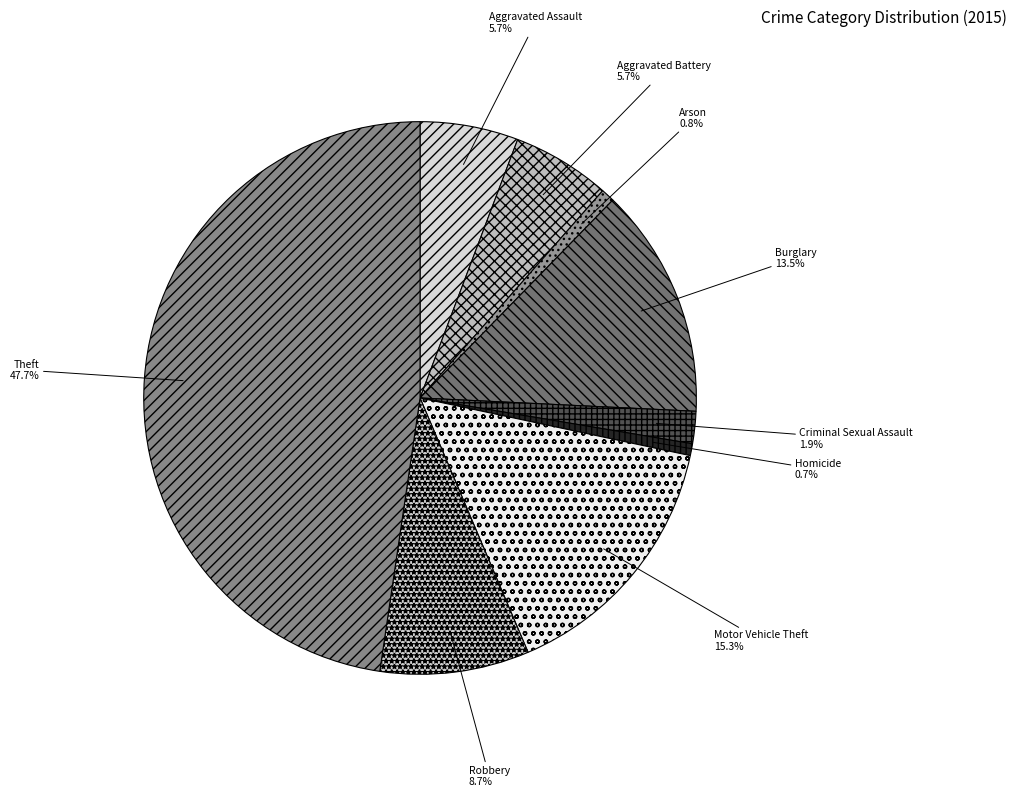

Which has a higher value, Aggravated Assault or Criminal Sexual Assault?

Aggravated Assault